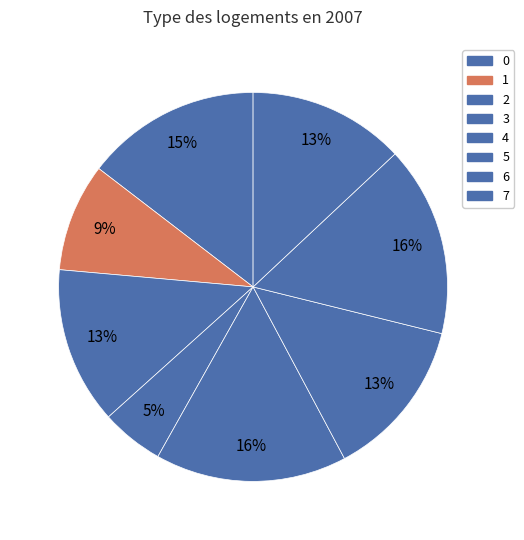

Is it true that 1 is 9% of the pie?

True